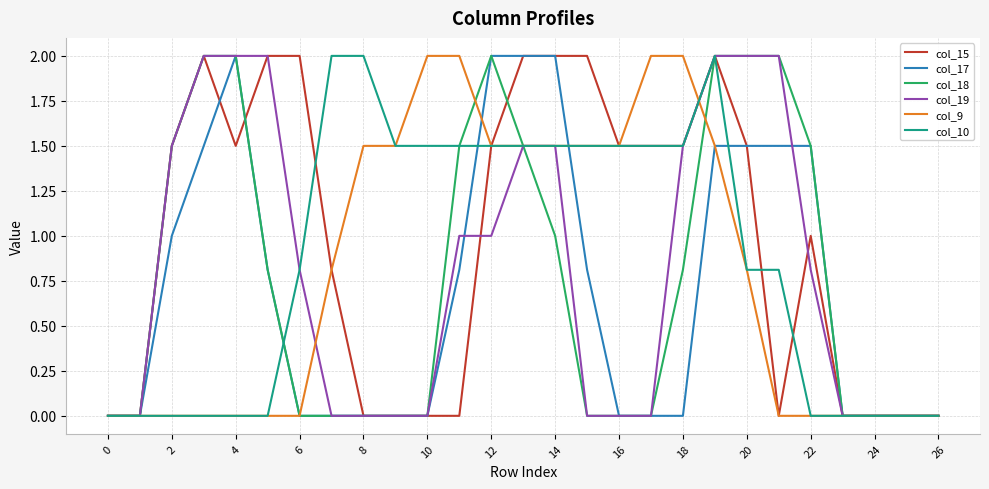

What is the average value of the col_19 series?

0.8